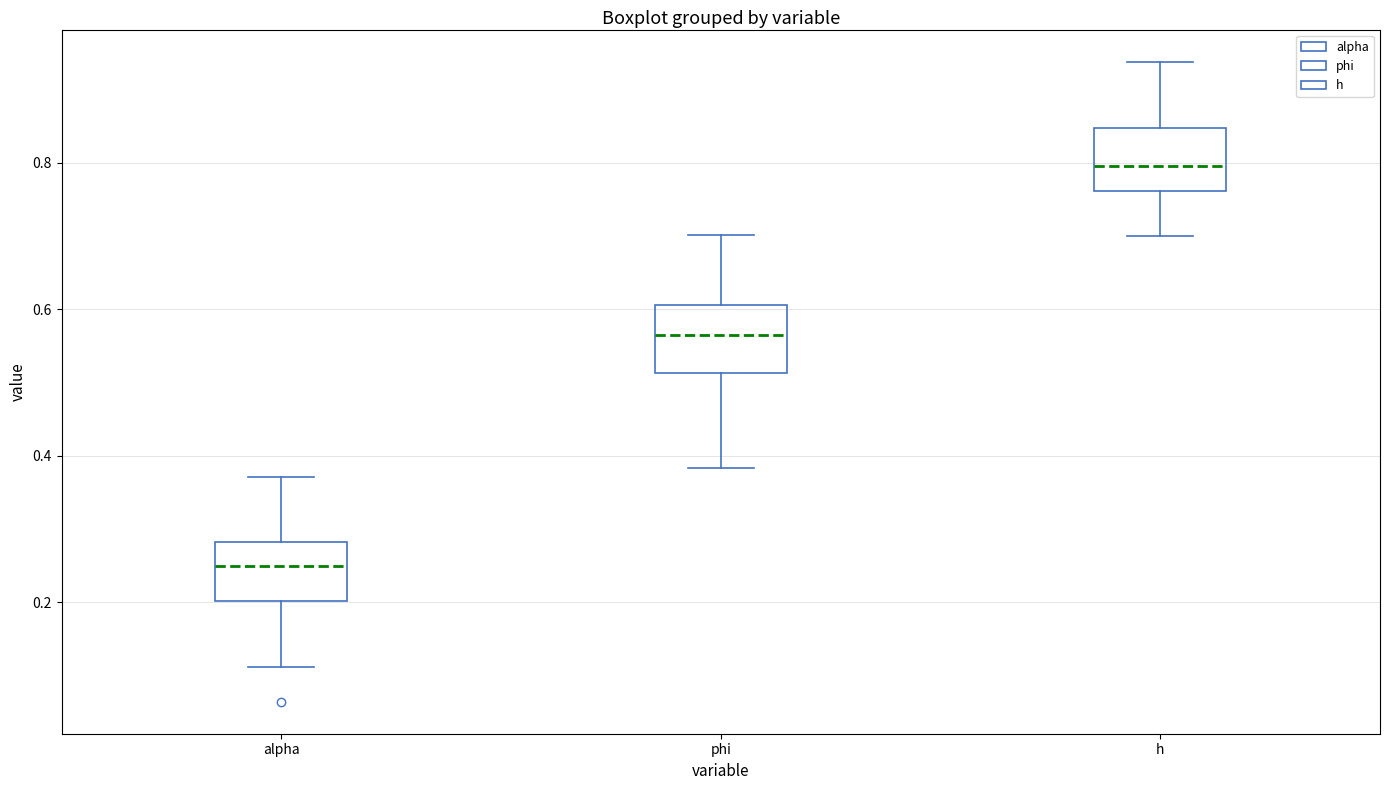

Reading left to right, transcribe this box plot: for each box, give where its median line is, the range the box spans, and where its two whiskers end, as read against the y-axis. The values are not printed on the chart, so give them approximately, as read against the axis.

alpha: median 0.24, box 0.20 to 0.28, whiskers 0.12 to 0.38
phi: median 0.56, box 0.52 to 0.60, whiskers 0.38 to 0.70
h: median 0.80, box 0.76 to 0.84, whiskers 0.70 to 0.94